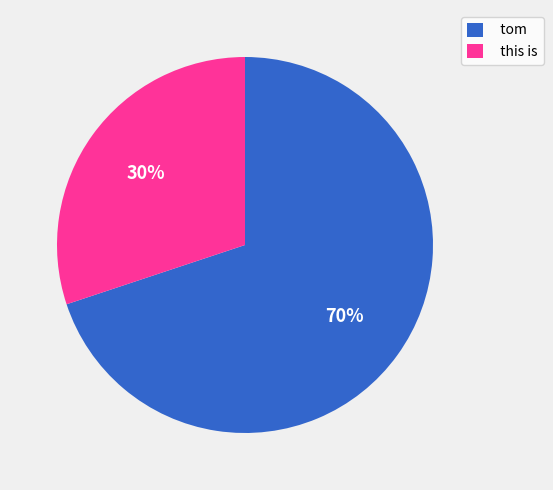

Rank the categories by value from lowest to highest.

this is, tom